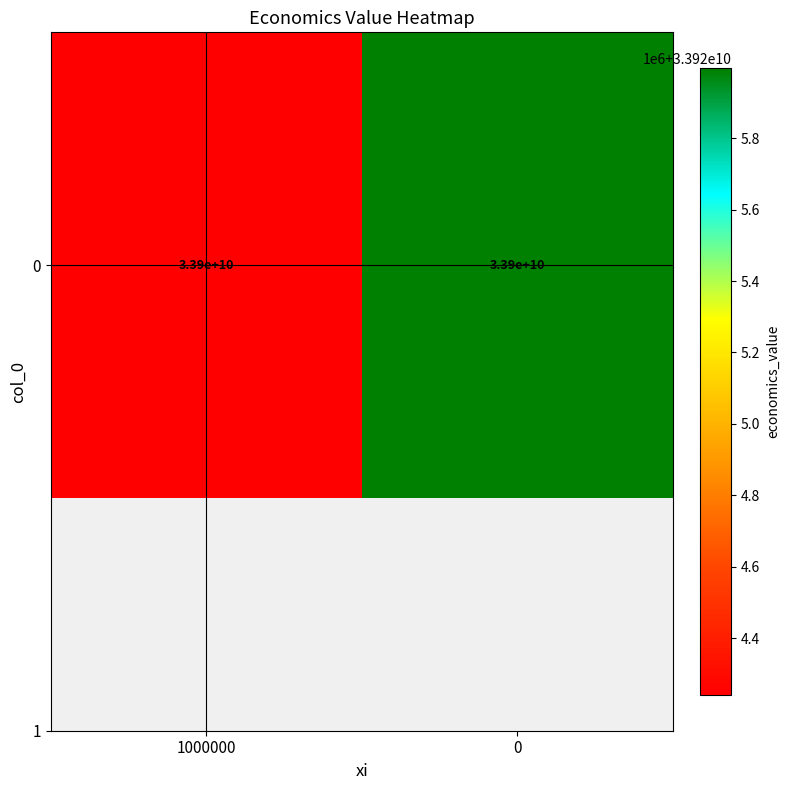

The value at 1000000 is 56976758537.1. True or false?

False